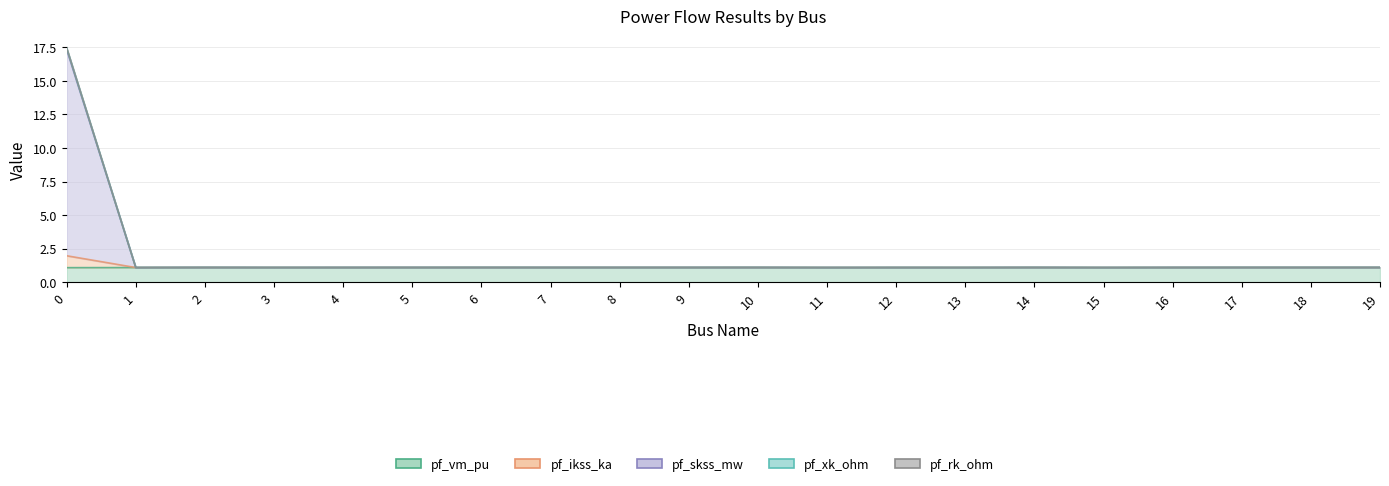

The value of pf_rk_ohm at 8 is 0.4. True or false?

False